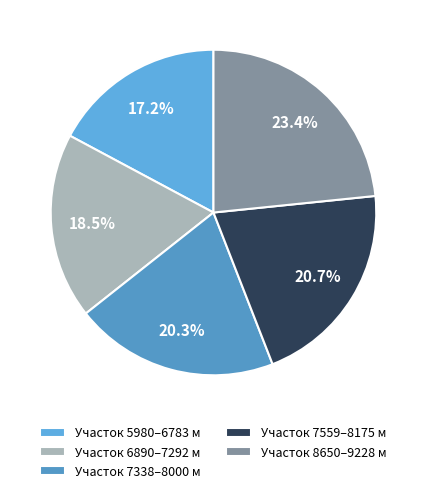

Which category has the smallest portion of the pie?

Участок 5980–6783 м